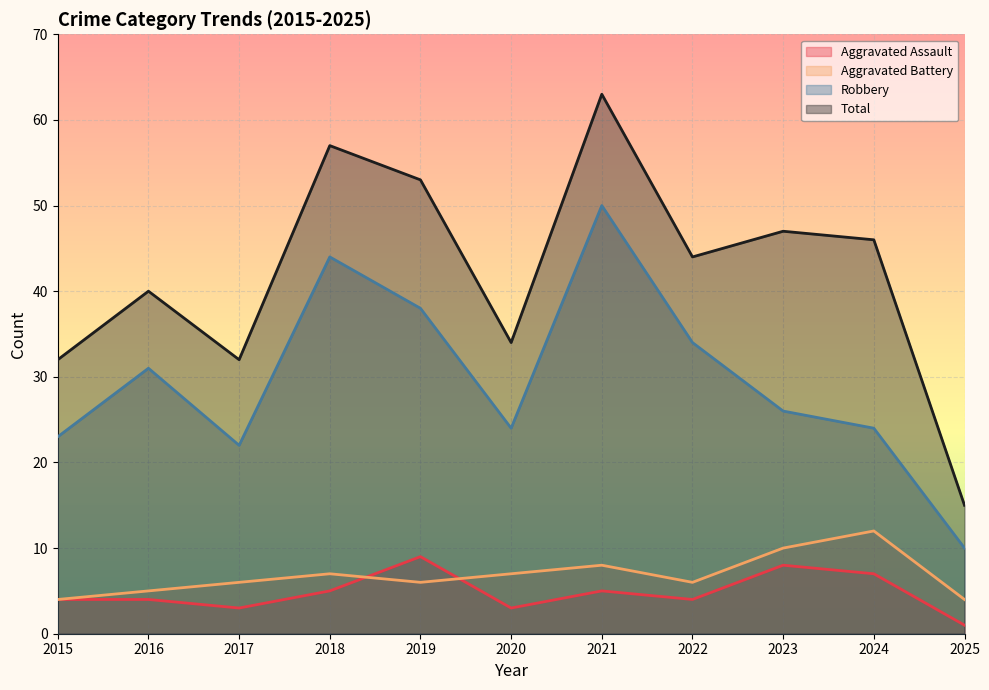

Reading left to right, what are all the values shown in this chart?

Aggravated Assault: 2015=4	2016=4	2017=3	2018=5	2019=9	2020=3	2021=5	2022=4	2023=8	2024=7	2025=1
Aggravated Battery: 2015=4	2016=5	2017=6	2018=7	2019=6	2020=7	2021=8	2022=6	2023=10	2024=12	2025=4
Robbery: 2015=23	2016=31	2017=22	2018=44	2019=38	2020=24	2021=50	2022=34	2023=26	2024=24	2025=10
Total: 2015=32	2016=40	2017=32	2018=57	2019=53	2020=34	2021=63	2022=44	2023=47	2024=46	2025=15